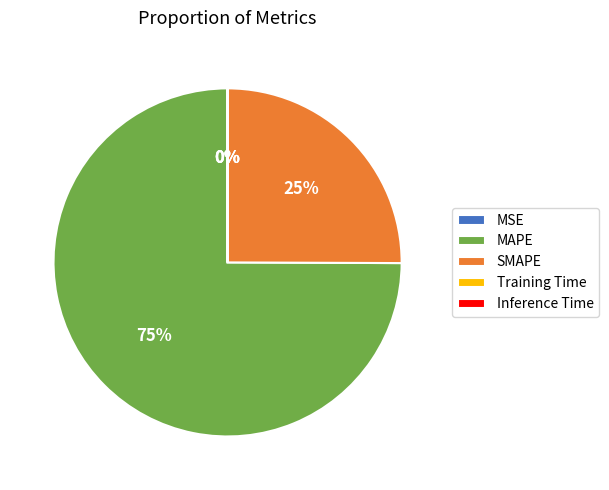

To the nearest percent, what is the difference between the largest and smallest slice percentages?

75%